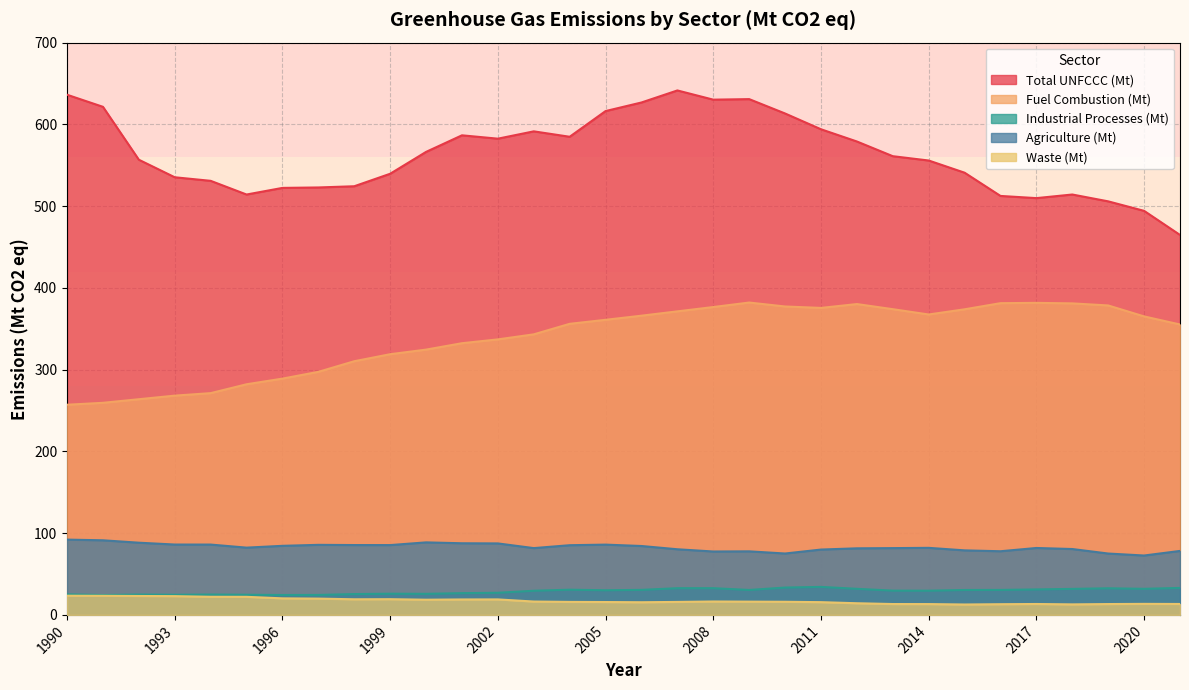

Count the number of data series in this chart.

5